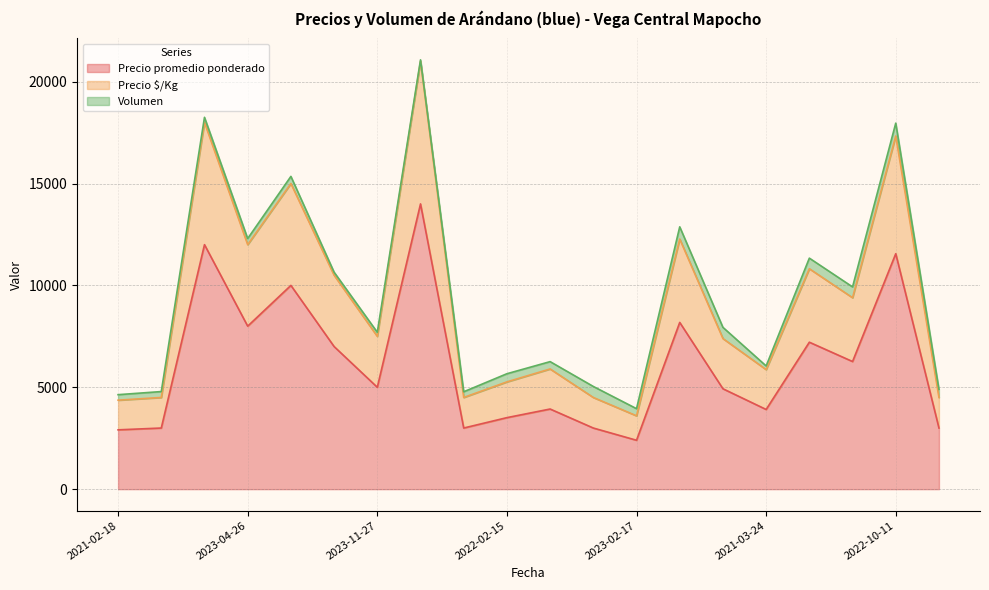

At which category does Precio $/Kg reach its first local peak?

2021-10-27